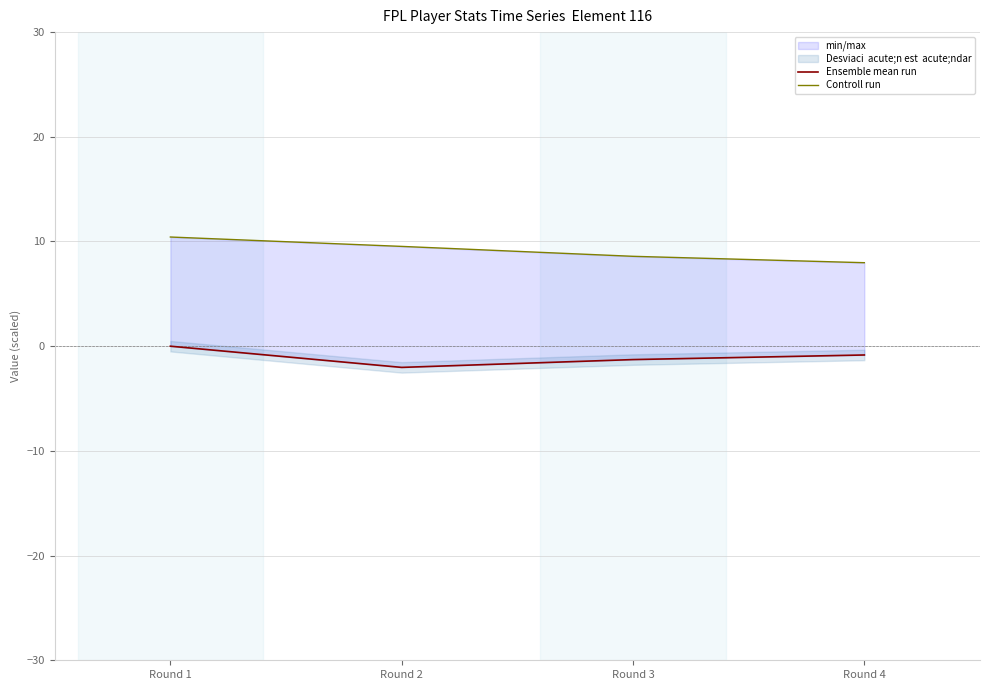

What is the minimum value shown in the chart?

-2.0